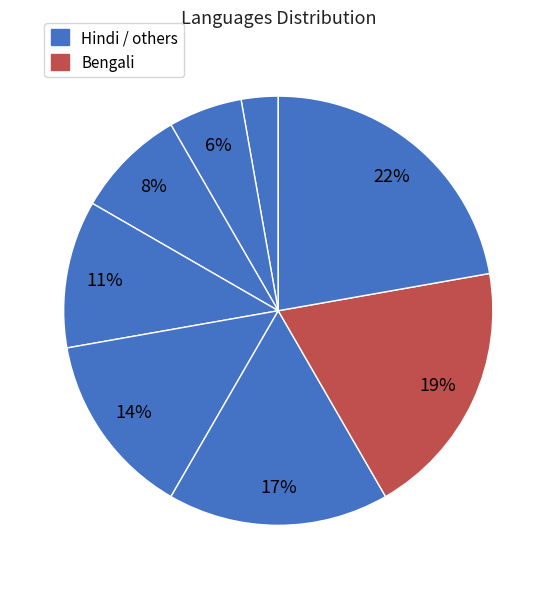

How many segments does this pie chart have?

8